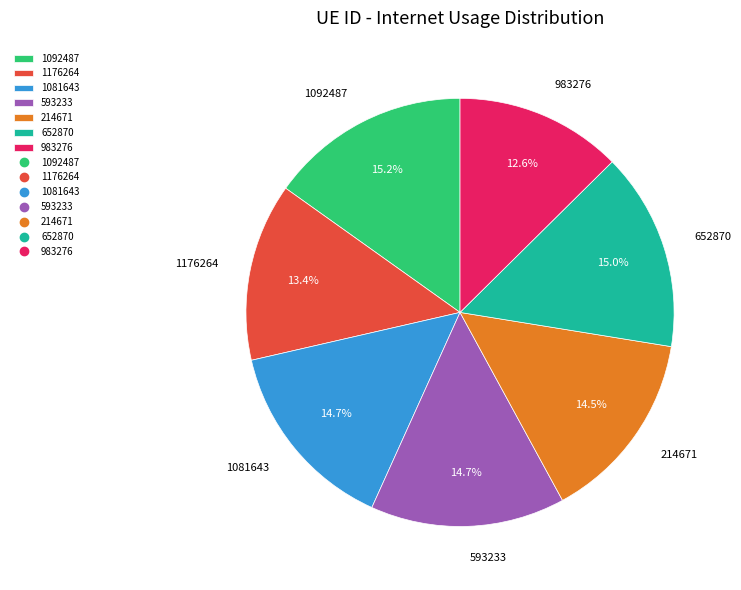

Is 652870 the majority of the pie?

No